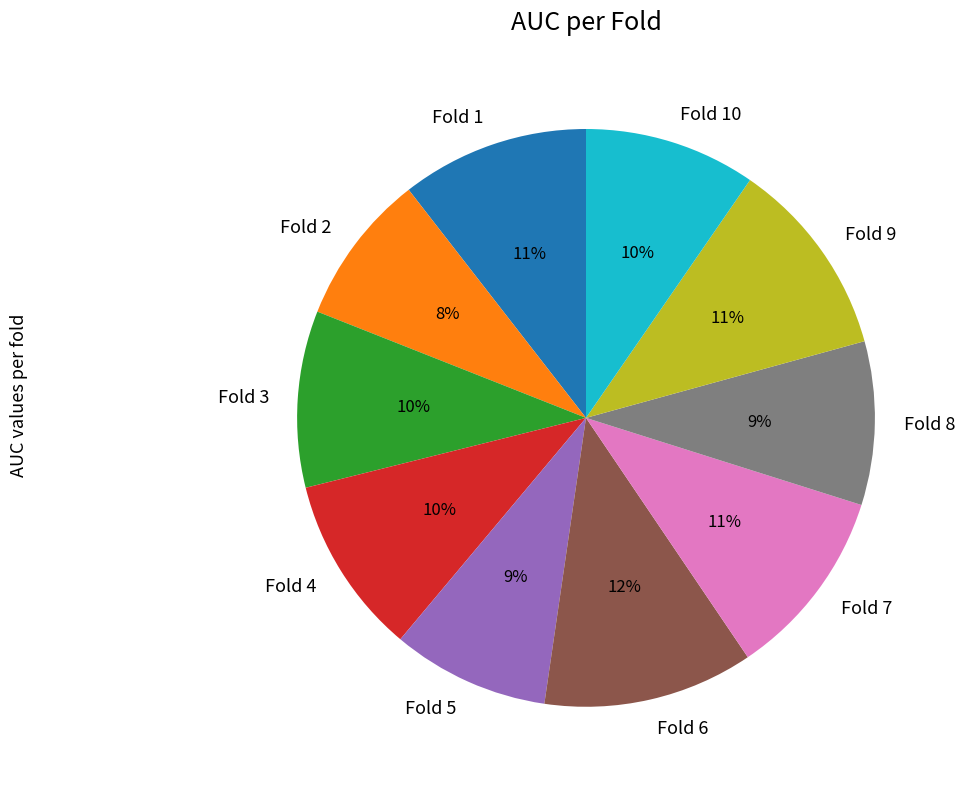

Combined, do Fold 2 and Fold 1 account for over 50%?

No